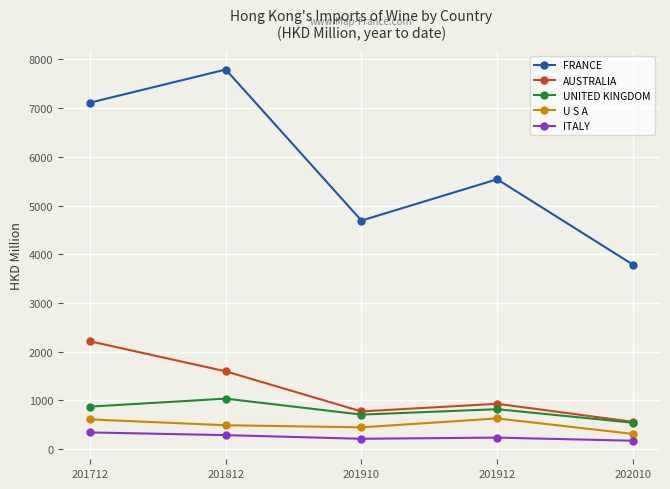

How many series are shown in this chart?

5